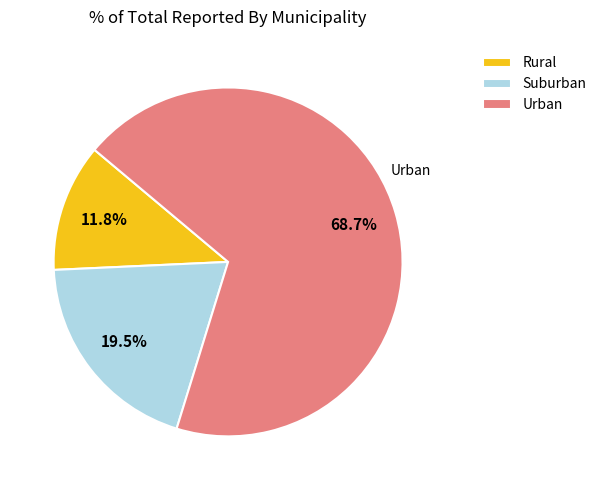

Rank the categories by value from lowest to highest.

Rural, Suburban, Urban